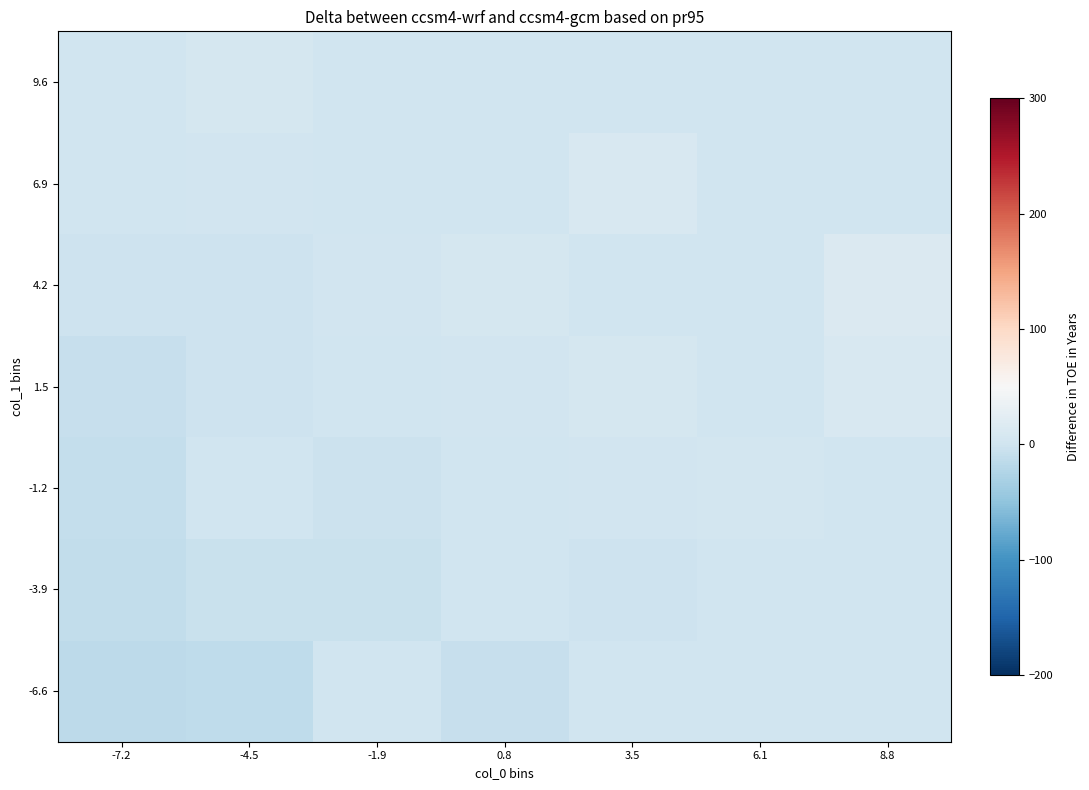

Which series has the widest spread of values?

1.5